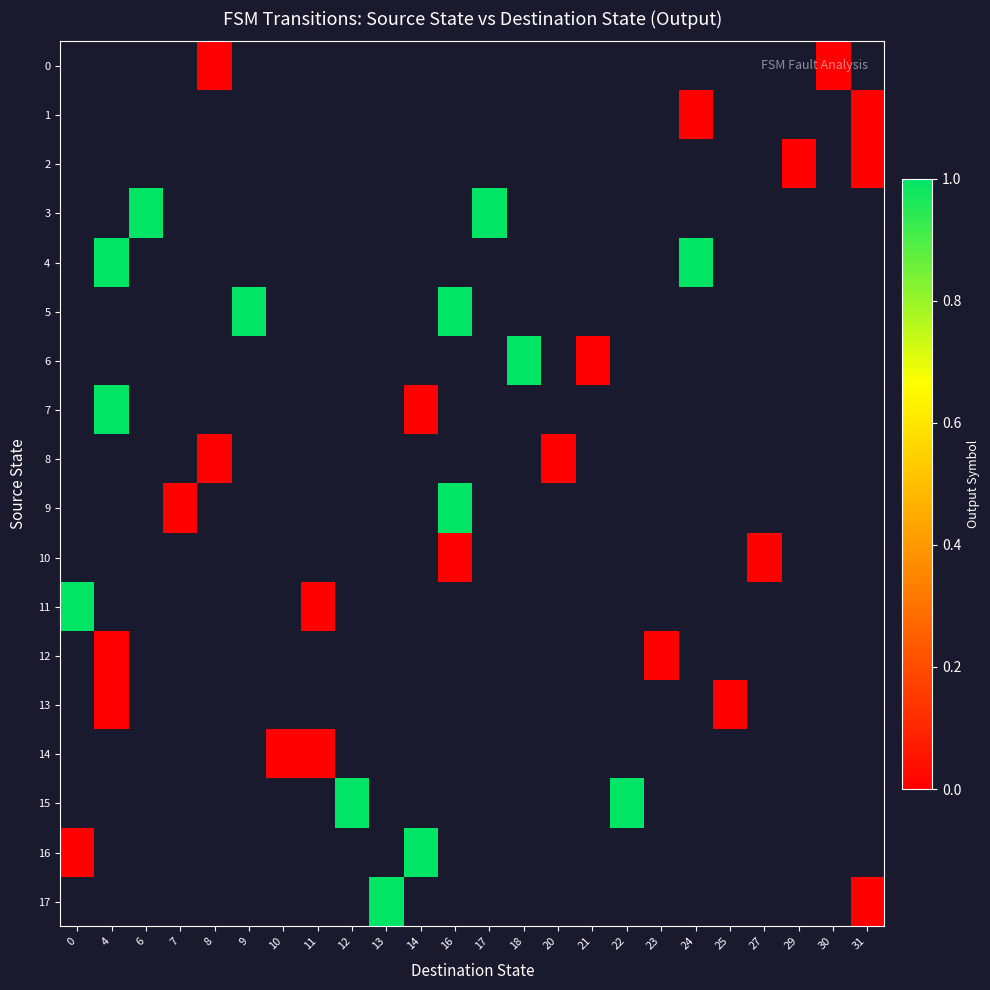

The row_13 series shows nan at 23. True or false?

False